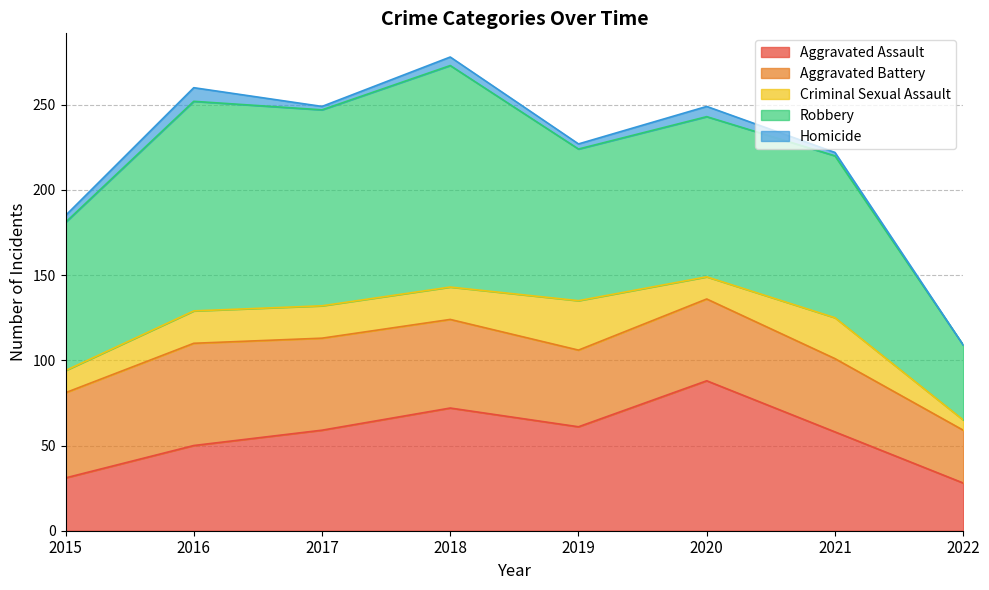

True or false: Aggravated Assault has more than 0 points higher than both neighbors.

True